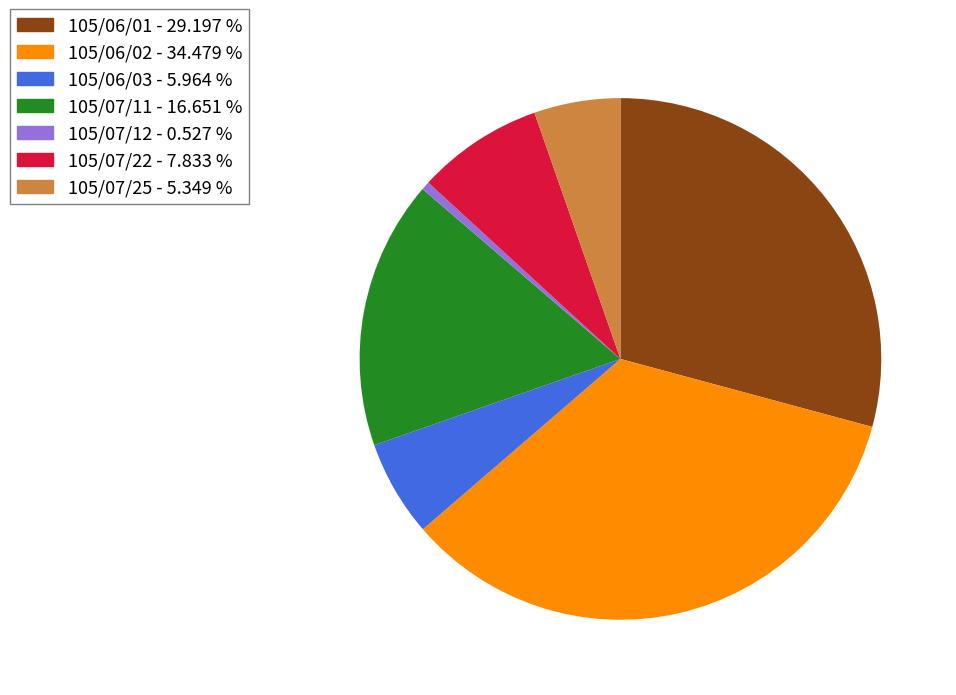

Between 105/07/11 - 16.651 % and 105/06/01 - 29.197 %, which is larger?

105/06/01 - 29.197 %